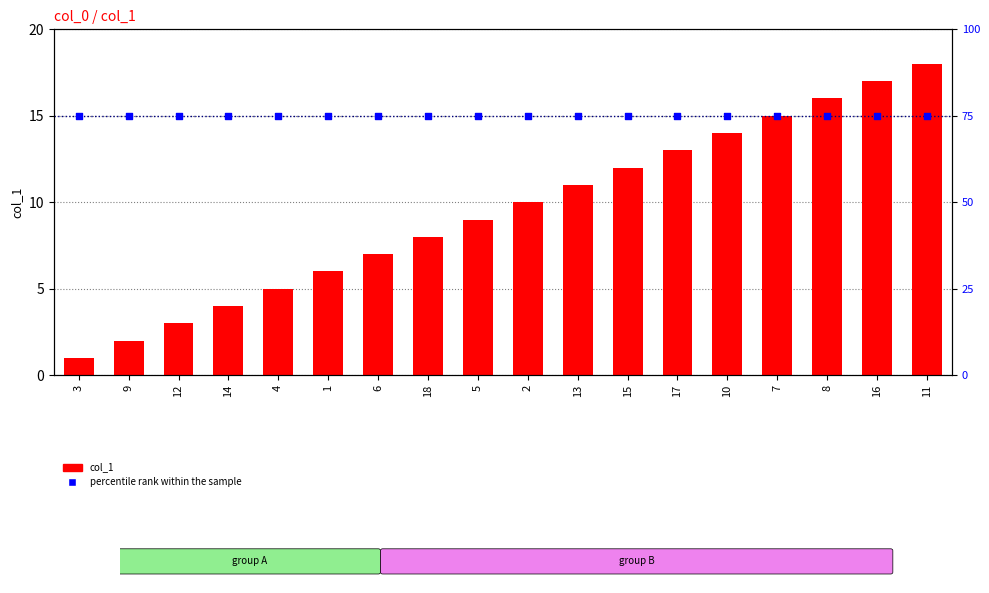

Which series has the largest total across all categories?

percentile rank within the sample